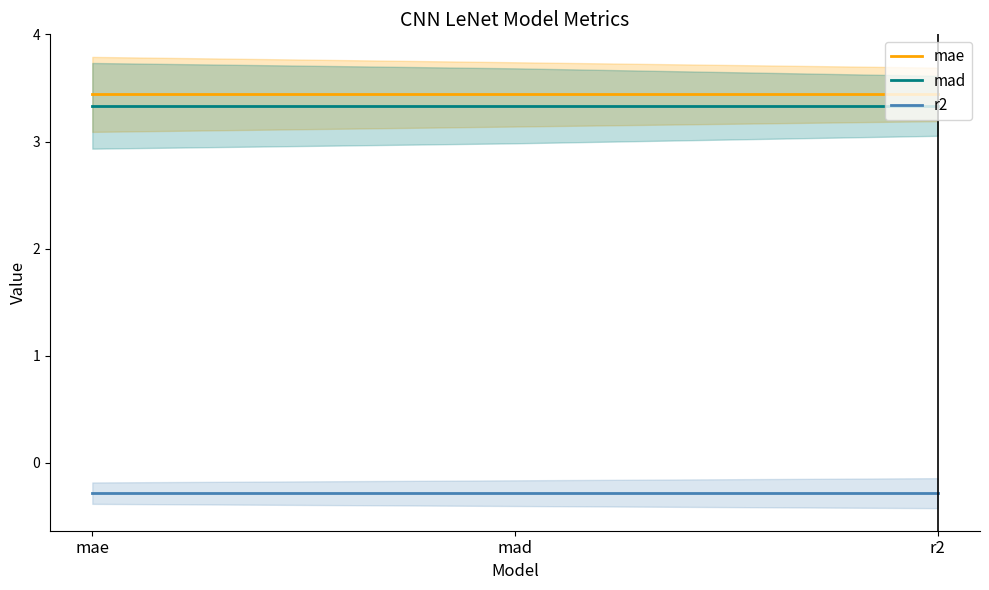

The mad series shows 1.3 at r2. True or false?

False